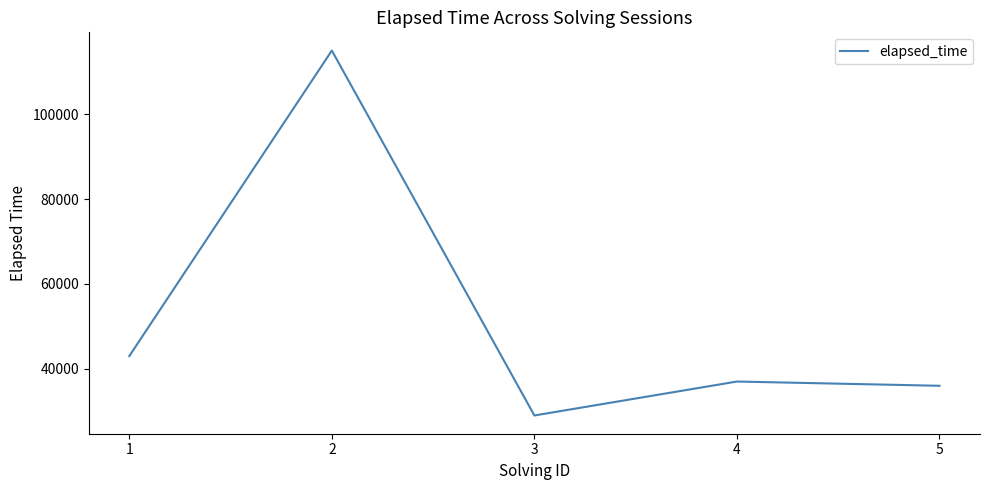

What is the ratio of the value at 5 to the value at 1?

0.8